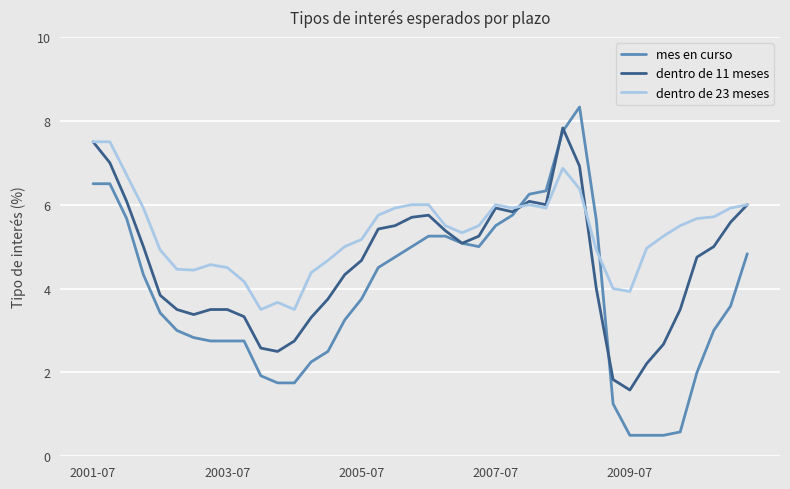

What is the minimum value shown in the chart?

0.5